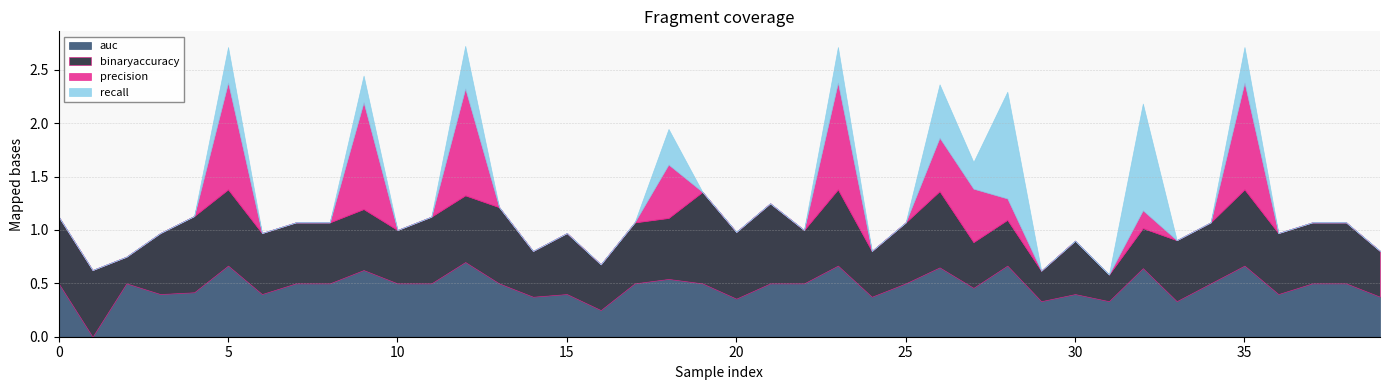

Between which two adjacent categories do binaryaccuracy and recall first intersect?

27 and 28